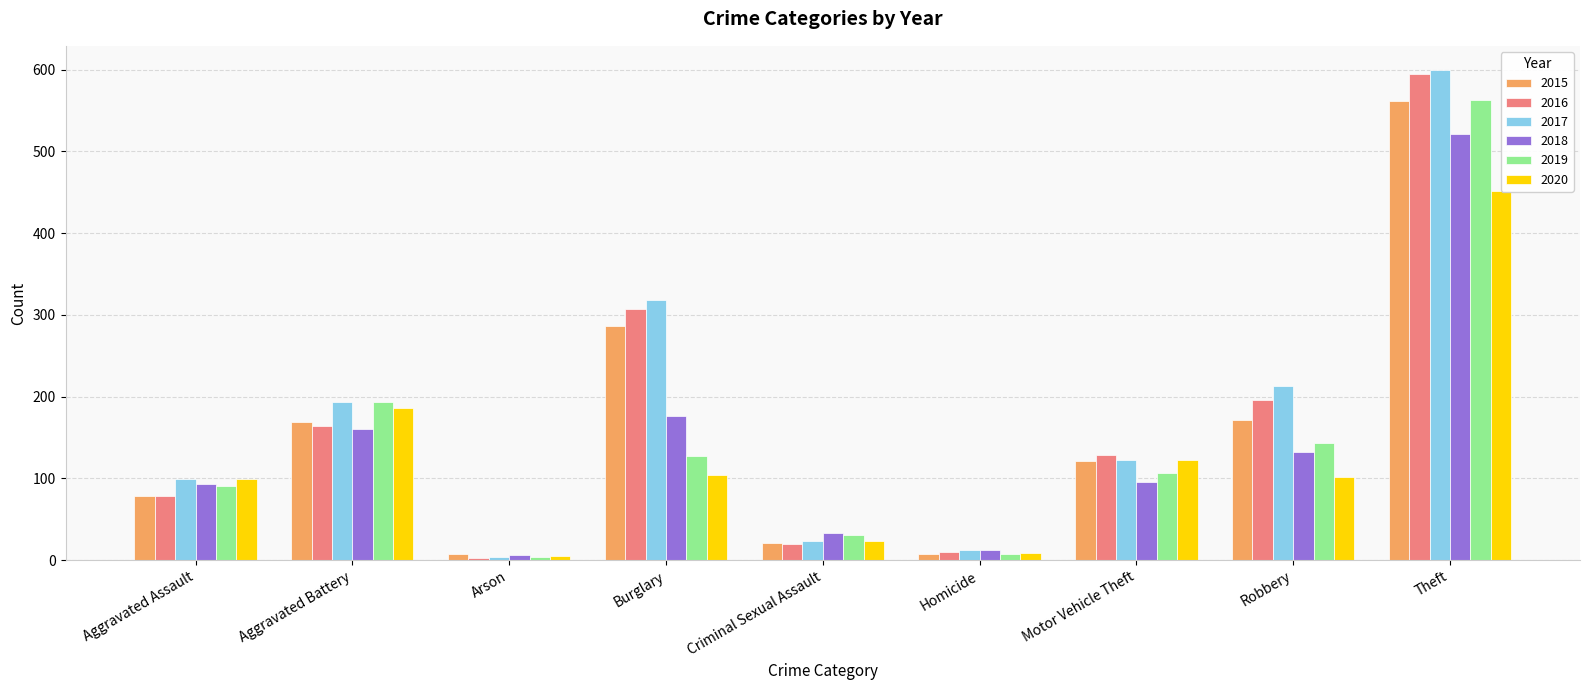

What is the label of the 4th bar from the left?

Burglary